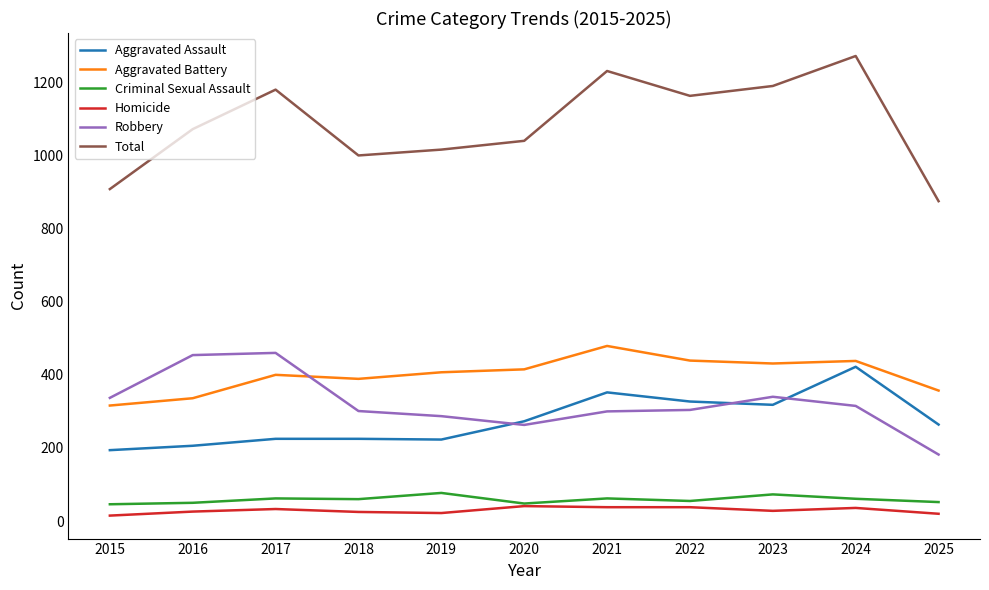

The Robbery series shows 263 at 2020. True or false?

True